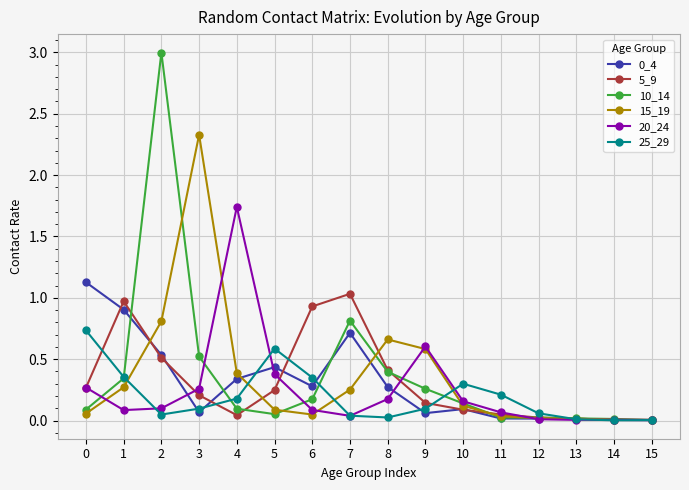

Is it true that 0_4 equals 0.1 at 9?

True